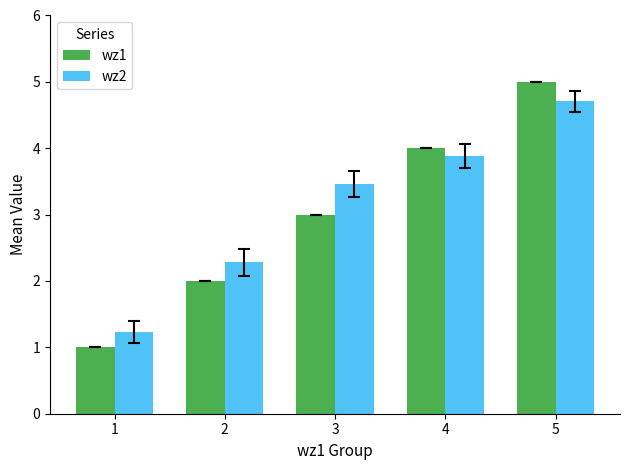

Rank the series by their average value, from lowest to highest.

wz1, wz2